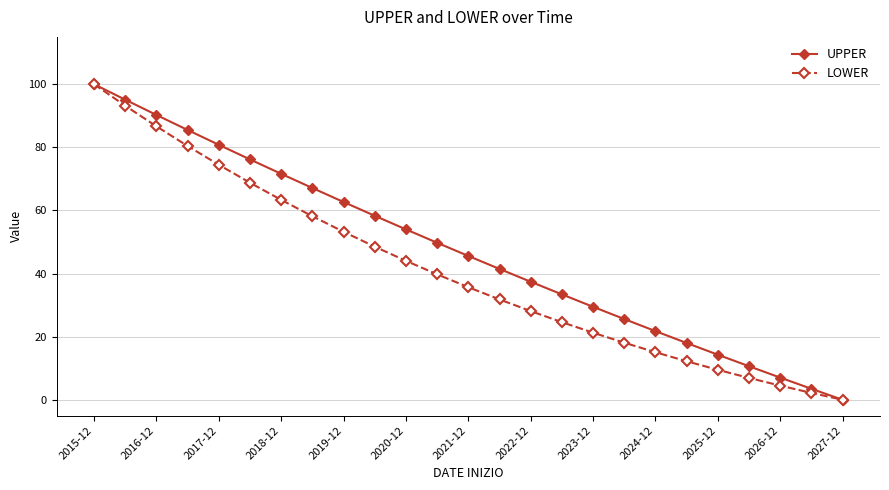

How many lines are shown in the chart?

2